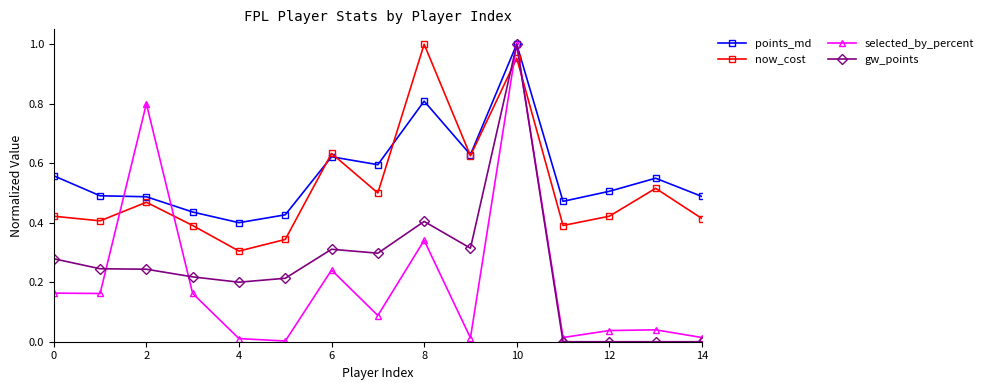

Which series ends up on top after the final intersection of selected_by_percent and now_cost?

now_cost